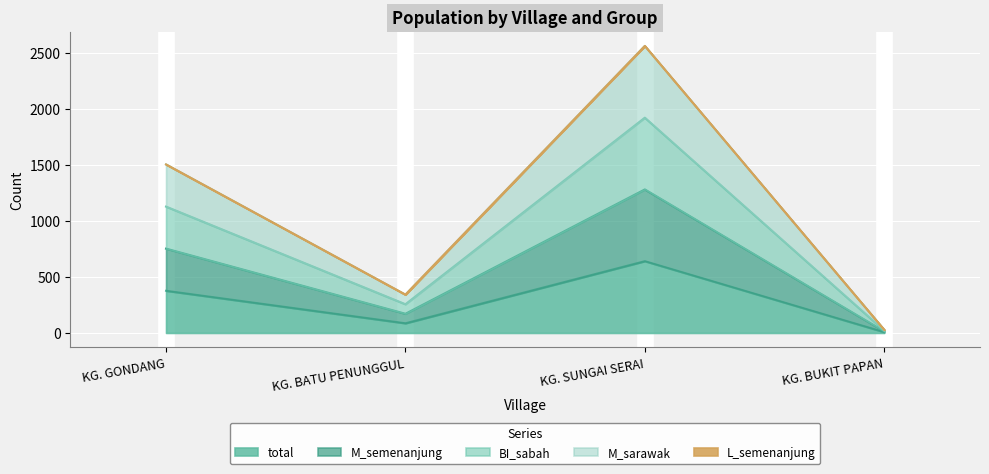

Between KG. GONDANG and KG. SUNGAI SERAI, which series saw the biggest shift?

M_semenanjung